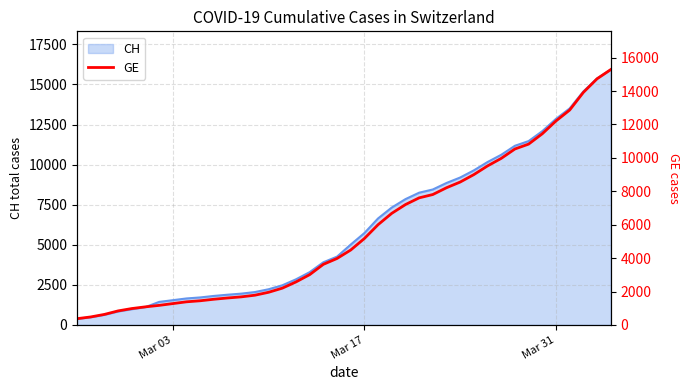

What is the minimum value for CH?

375